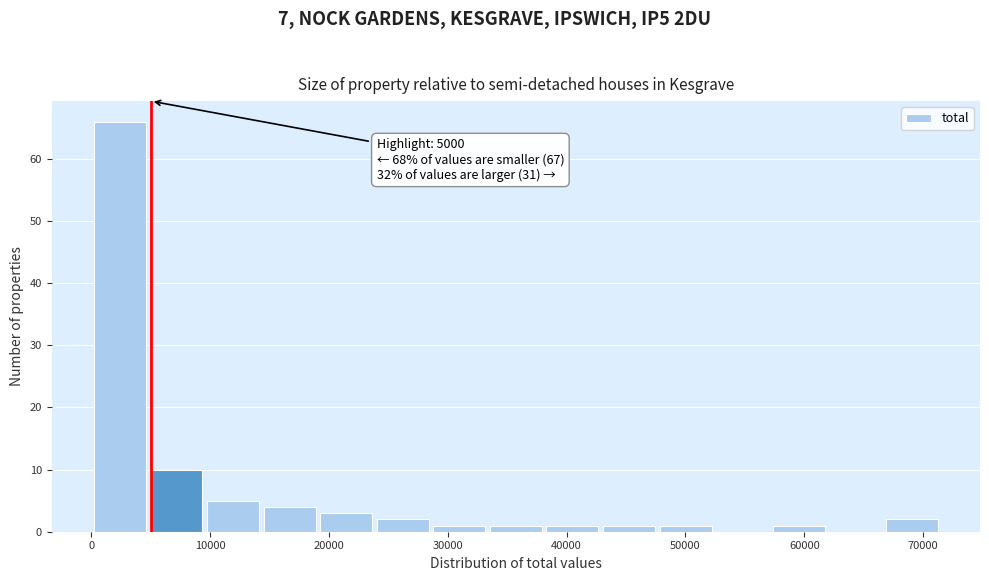

Over which range of the x-axis is the bar tallest?

0 to 5000